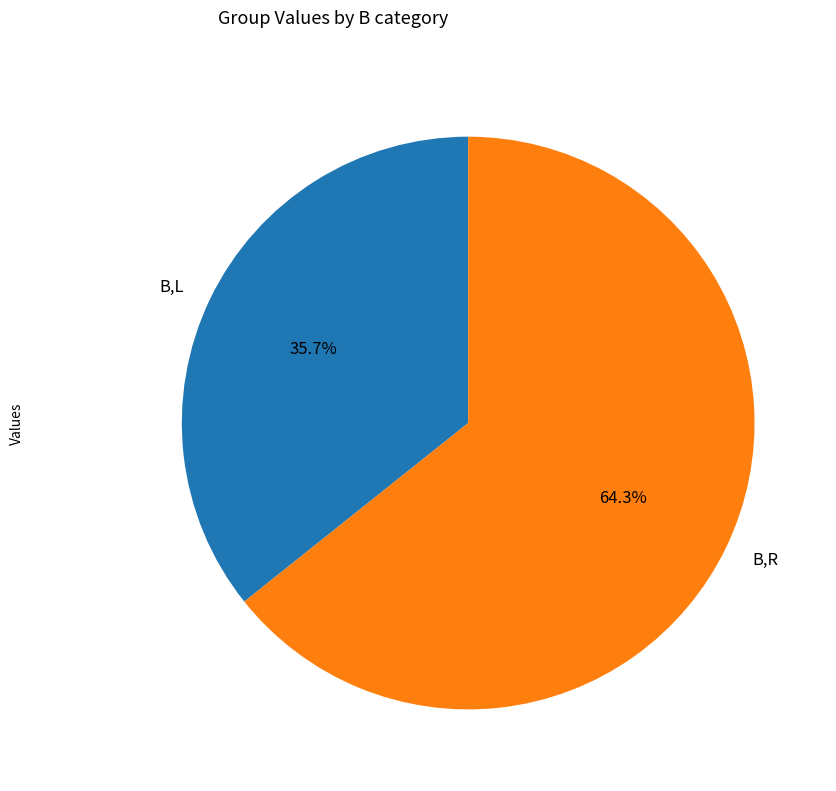

Rank the categories by value from lowest to highest.

B,L, B,R